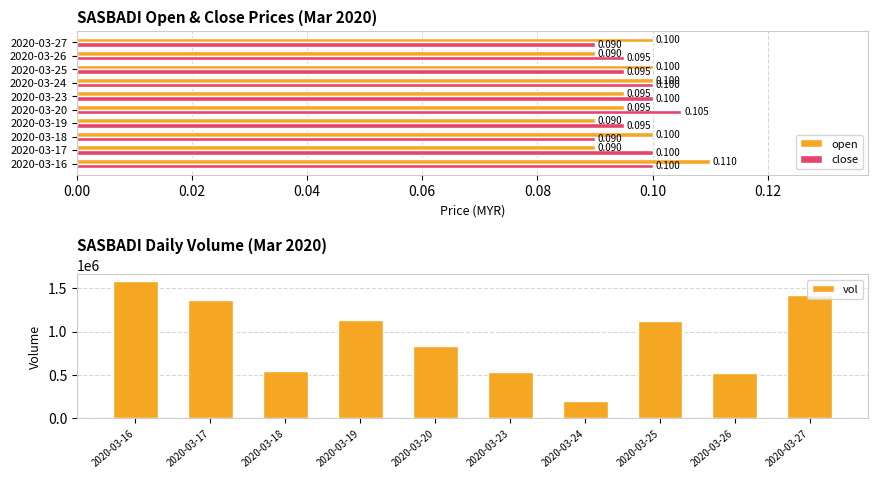

Is the value of close at 2020-03-26 greater than the value of open at 2020-03-25?

No